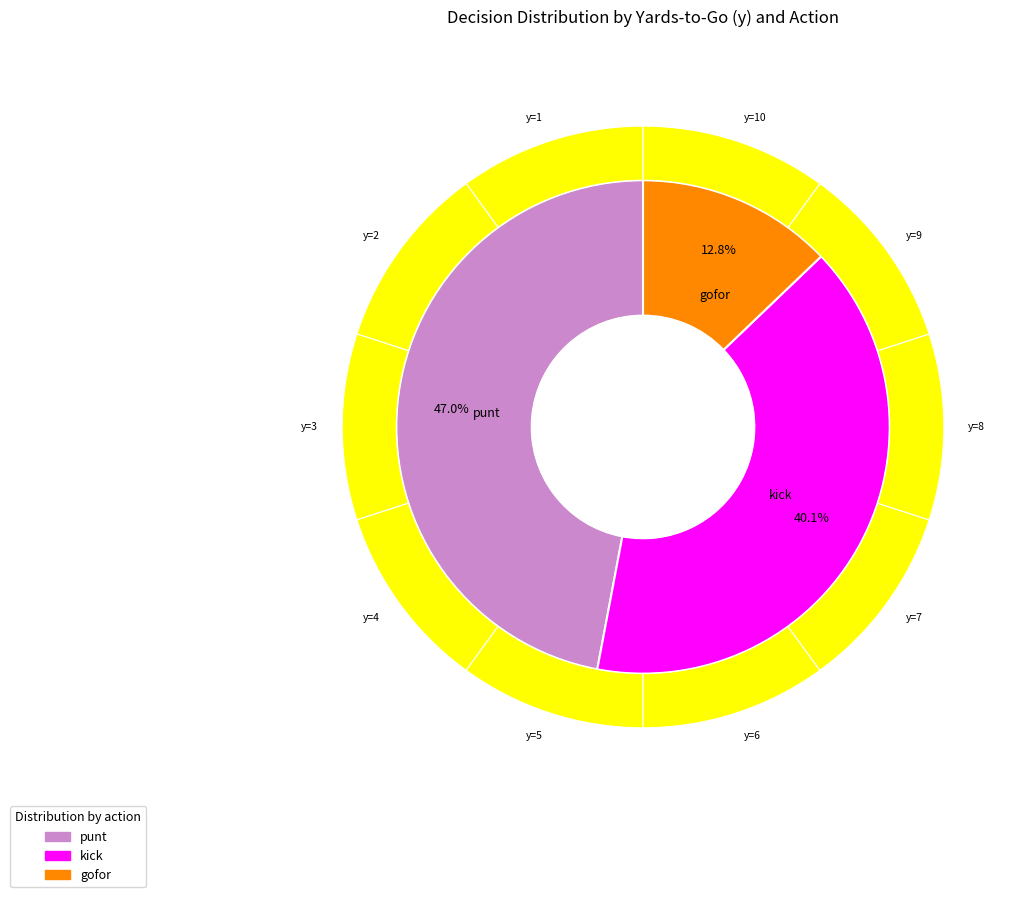

How many segments does this pie chart have?

10